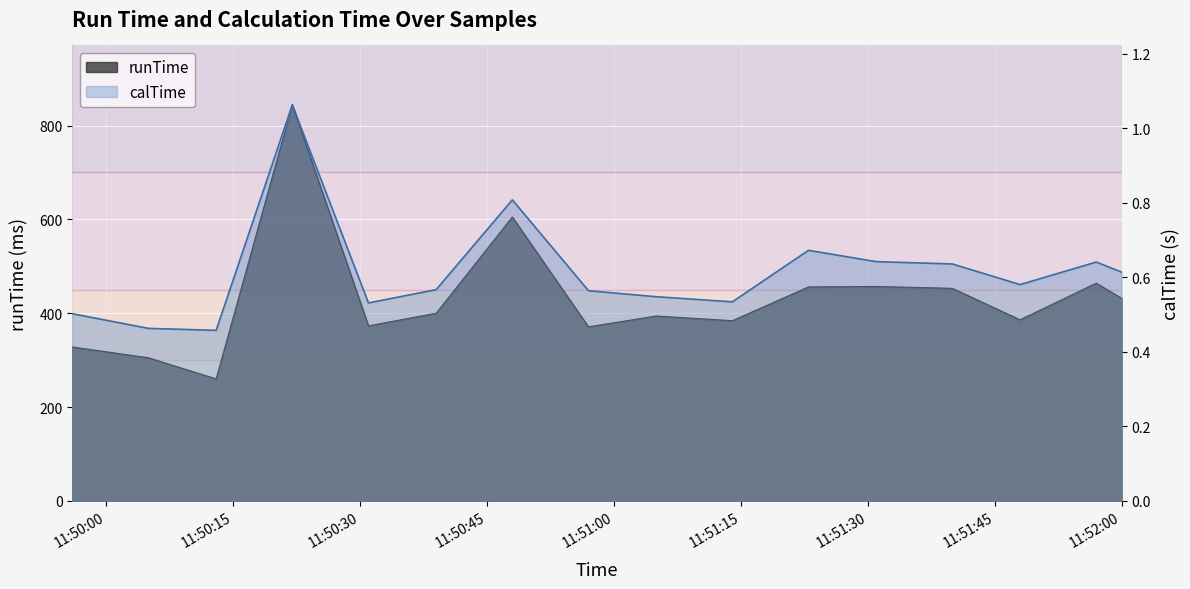

How many categories are shown in the chart?

16